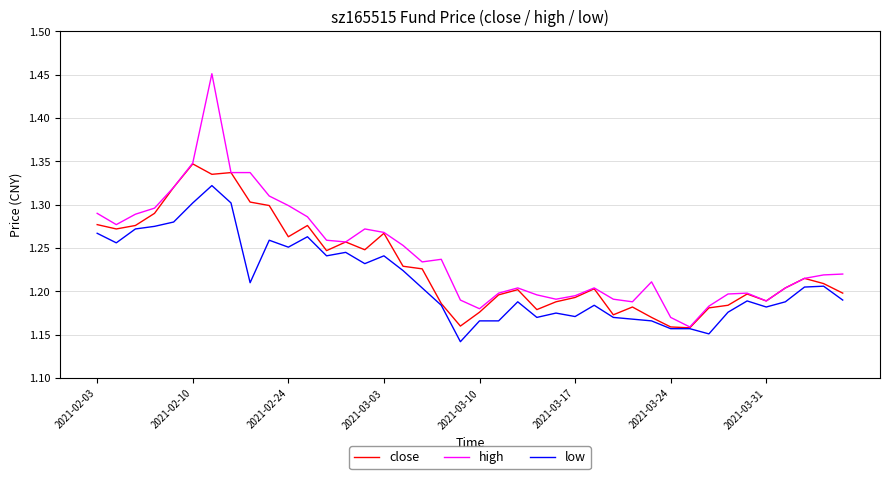

Which series has the widest spread of values?

high